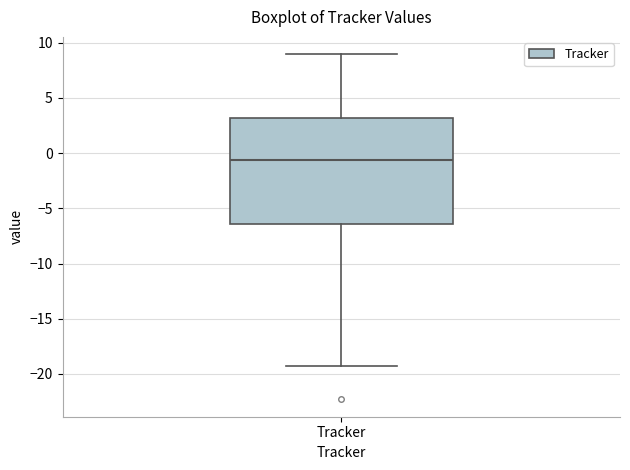

Transcribe this box plot: give where the median line is, the range the box spans, and where the two whiskers end, as read against the y-axis. The values are not printed on the chart, so give them approximately, as read against the axis.

median -0.5, box -6.5 to 3.0, whiskers -19.5 to 9.0